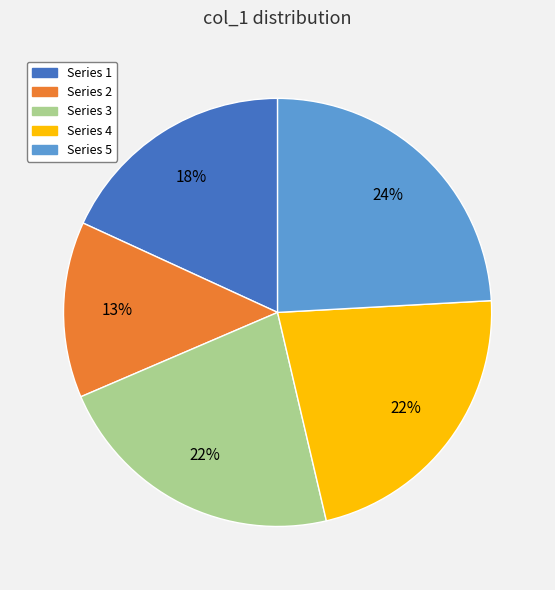

Do Series 1 and Series 4 together represent more than half of the pie?

No